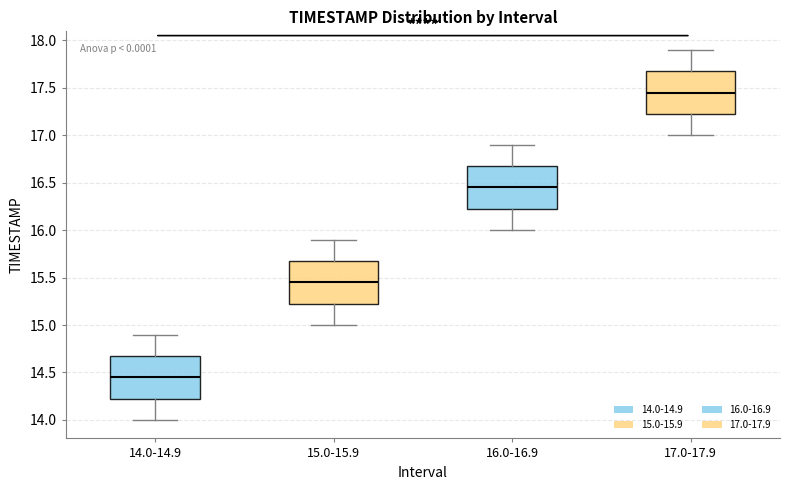

Reading left to right, read every box against the y-axis: the position of its median line, the range the box covers, and the ends of its whiskers. The values are not printed on the chart, so give them approximately, as read against the axis.

14.0-14.9: median 14.45, box 14.25 to 14.70, whiskers 14.00 to 14.90
15.0-15.9: median 15.45, box 15.25 to 15.70, whiskers 15.00 to 15.90
16.0-16.9: median 16.45, box 16.25 to 16.70, whiskers 16.00 to 16.90
17.0-17.9: median 17.45, box 17.25 to 17.70, whiskers 17.00 to 17.90